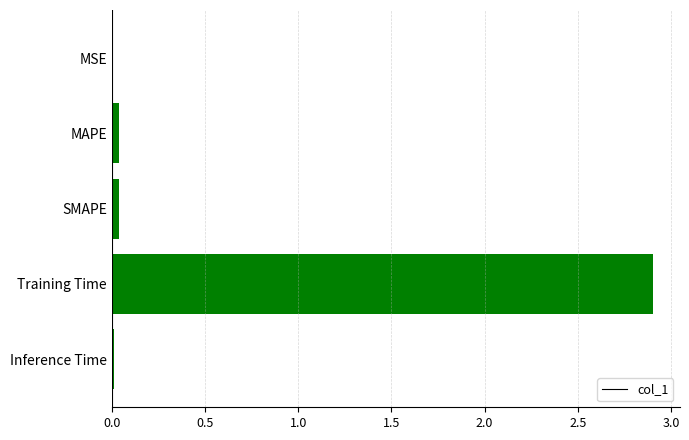

Which category has the highest value across all series?

Training Time